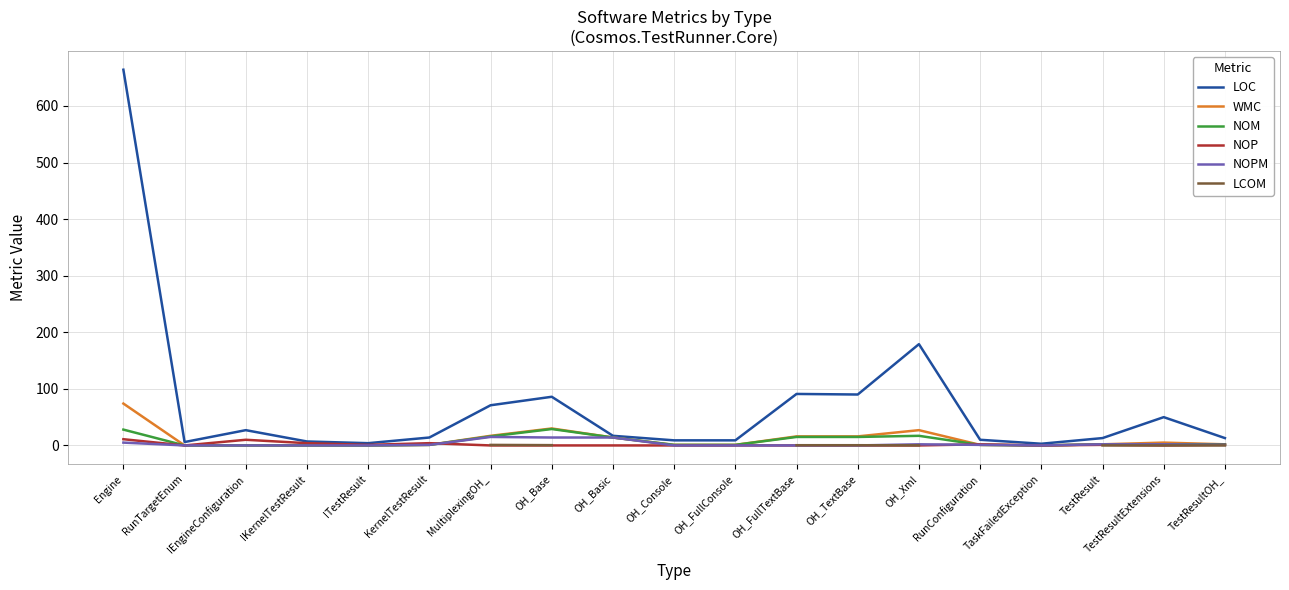

What are all the series names shown in the legend?

LOC, WMC, NOM, NOP, NOPM, LCOM